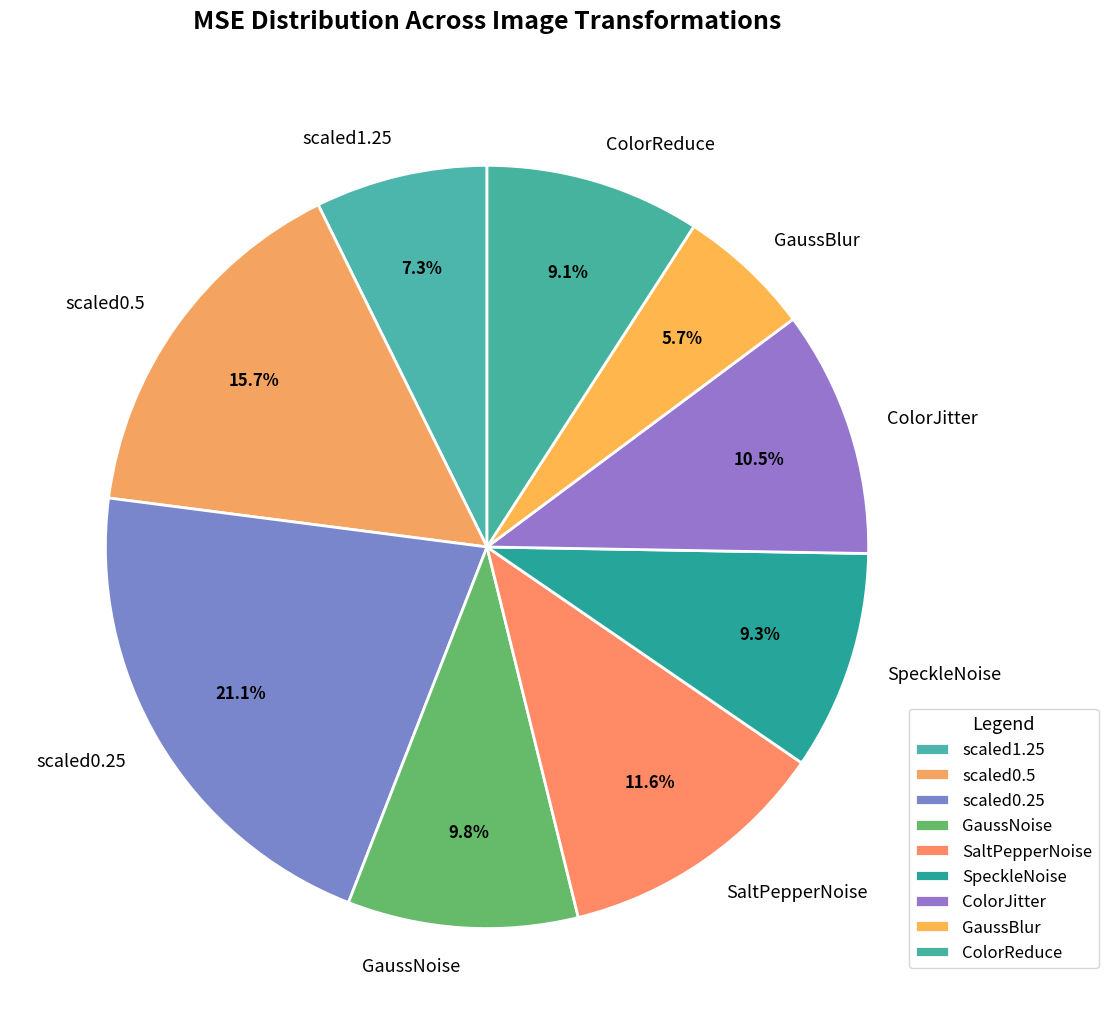

Is scaled1.25 the majority of the pie?

No